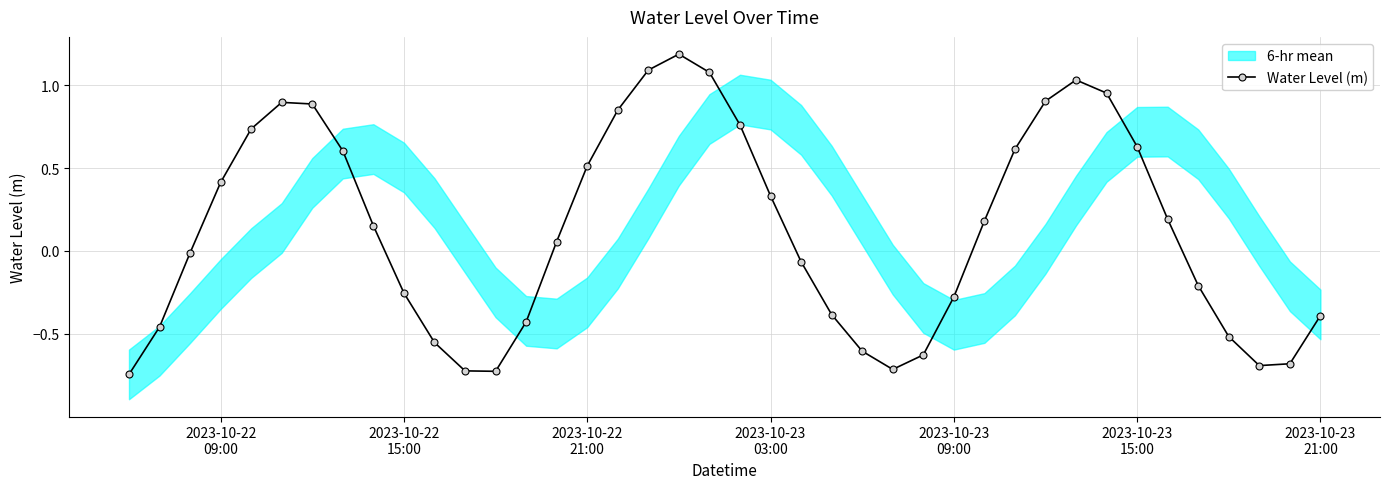

True or false: Water Level (m) has more than 0 points higher than both neighbors.

True